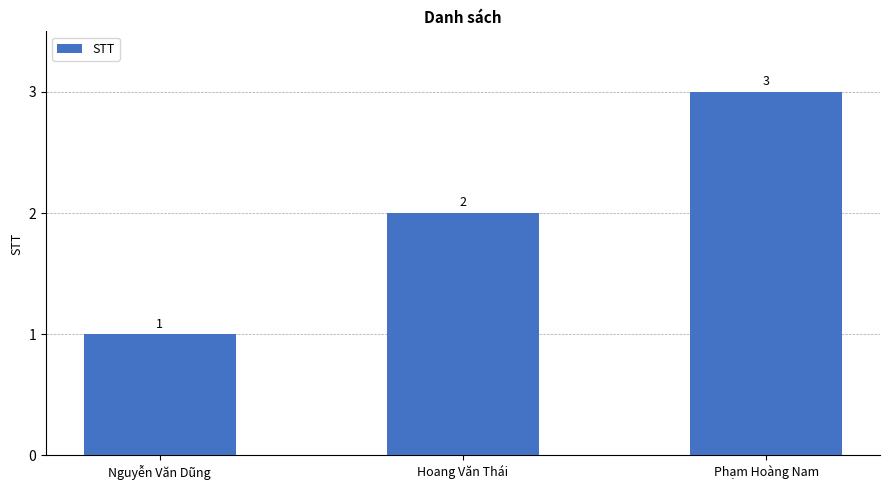

True or false: the data shows 1 at Nguyễn Văn Dũng.

True